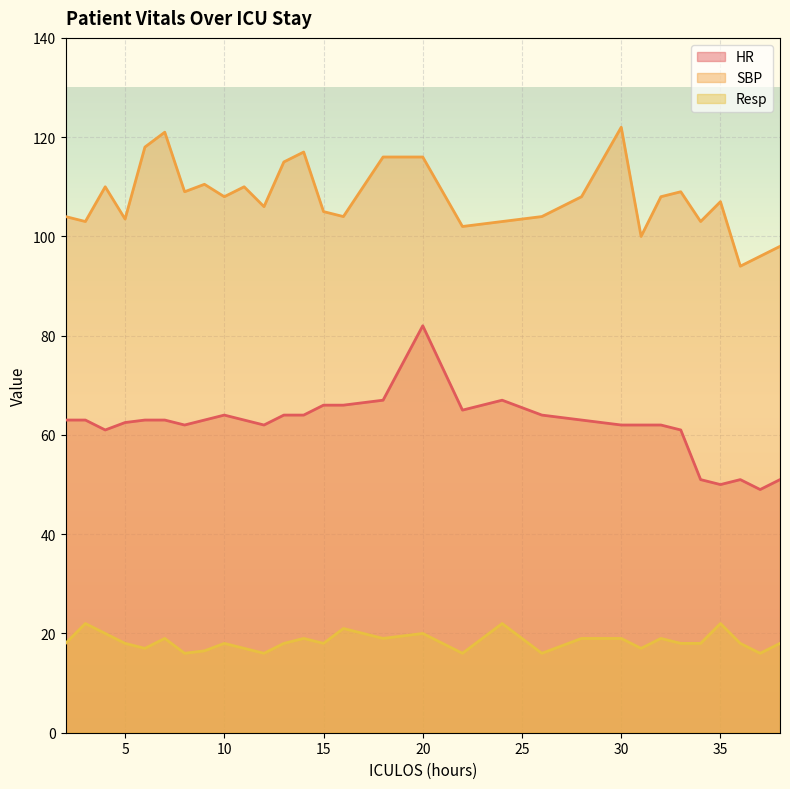

Which has a higher value, 18 or 12?

18